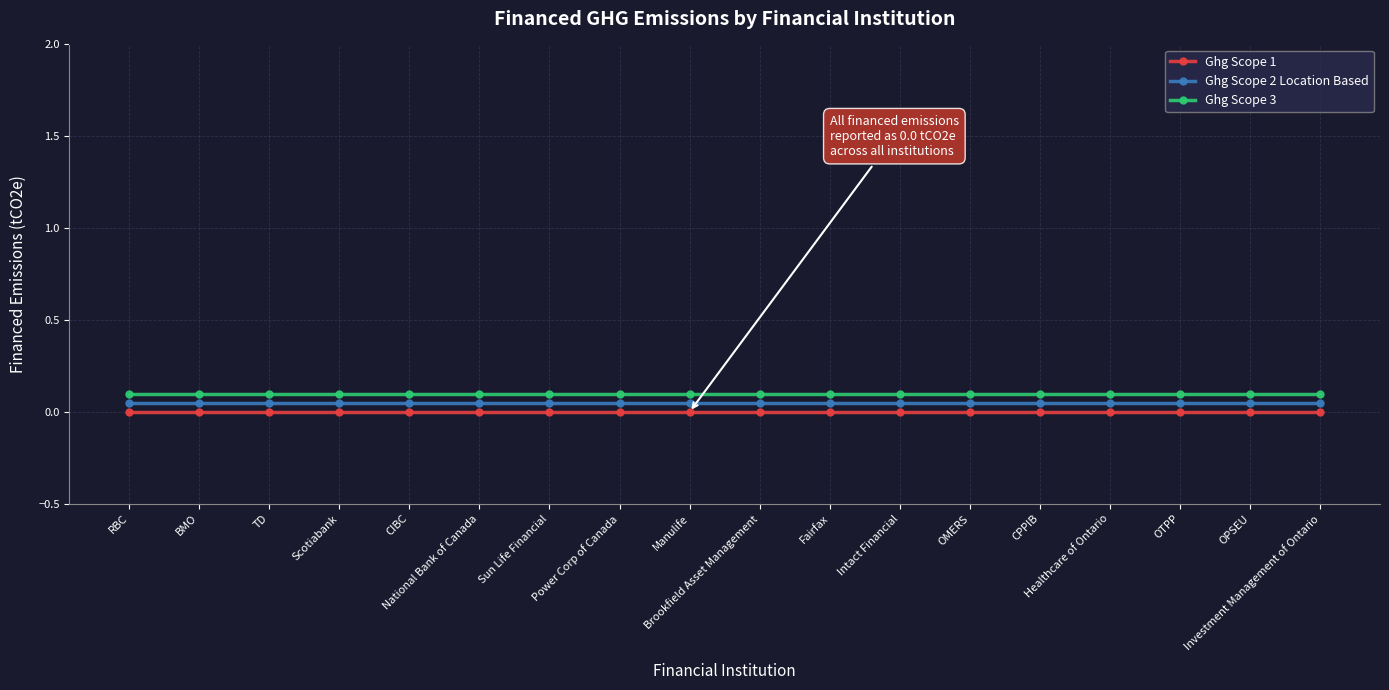

Between Scotiabank and OMERS, which series saw the biggest shift?

Ghg Scope 1